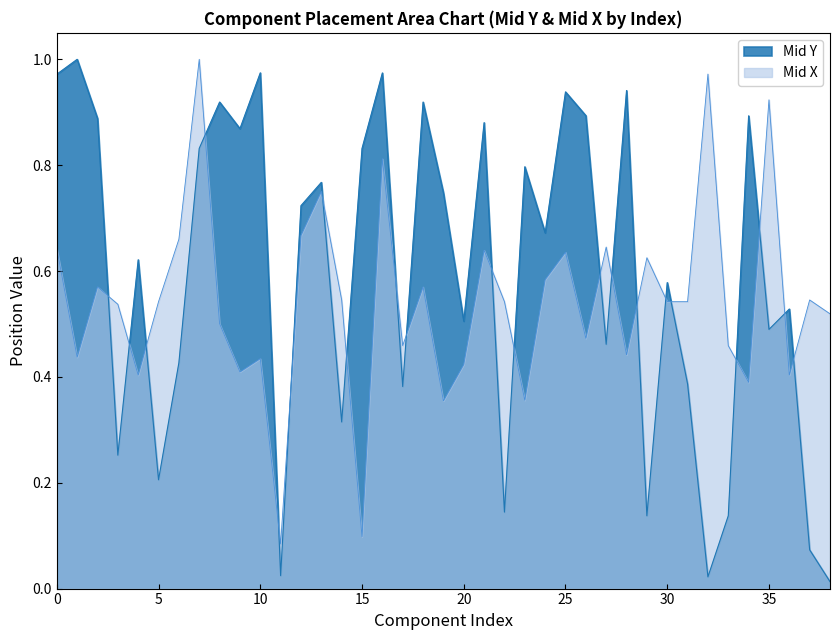

Is the value of Mid X at 17 greater than the value of Mid Y at 25?

Yes